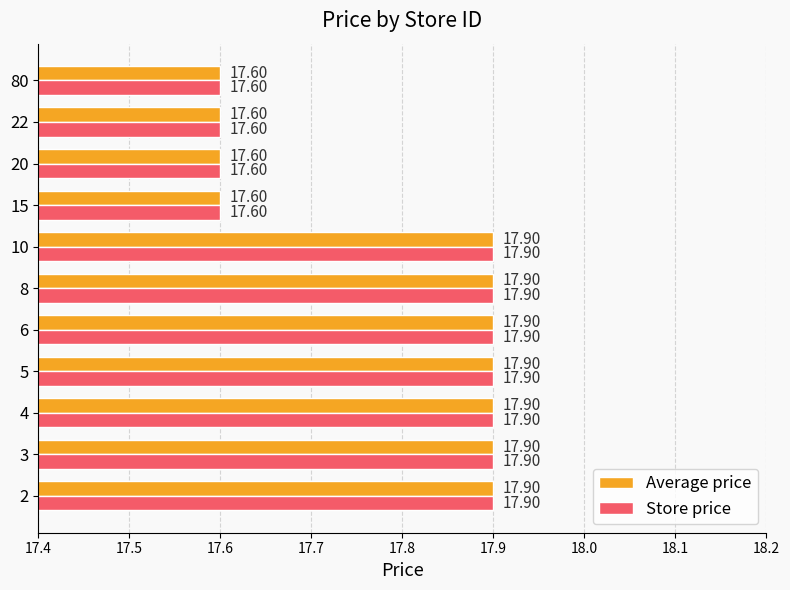

What is the sum of all Average price values?

195.7